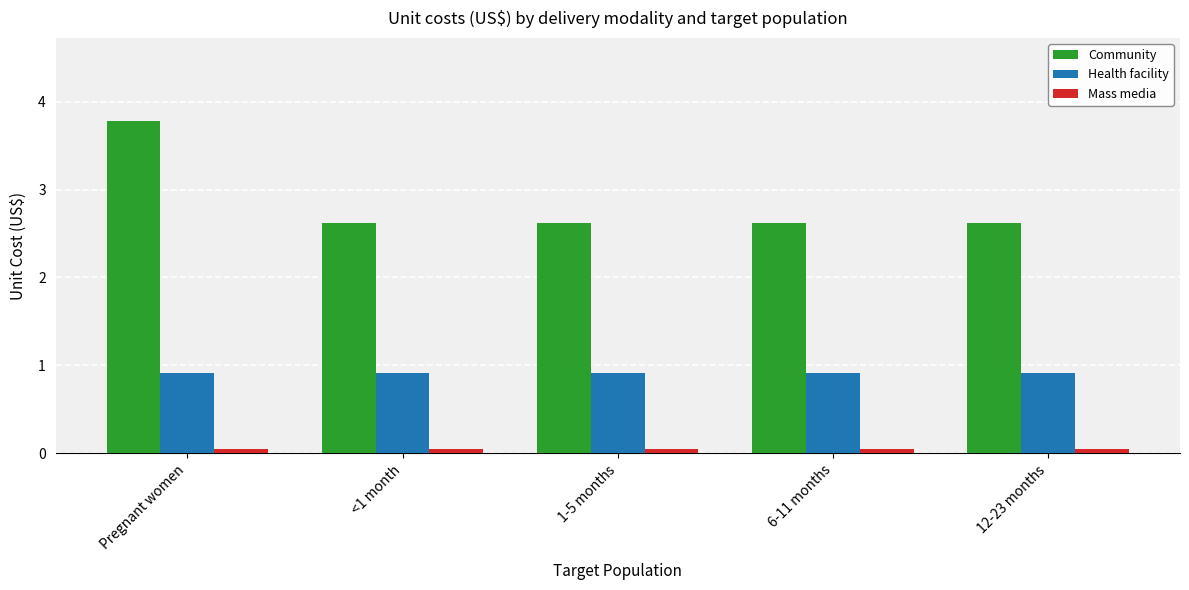

True or false: Health facility has a value of 1.6 at 1-5 months.

False